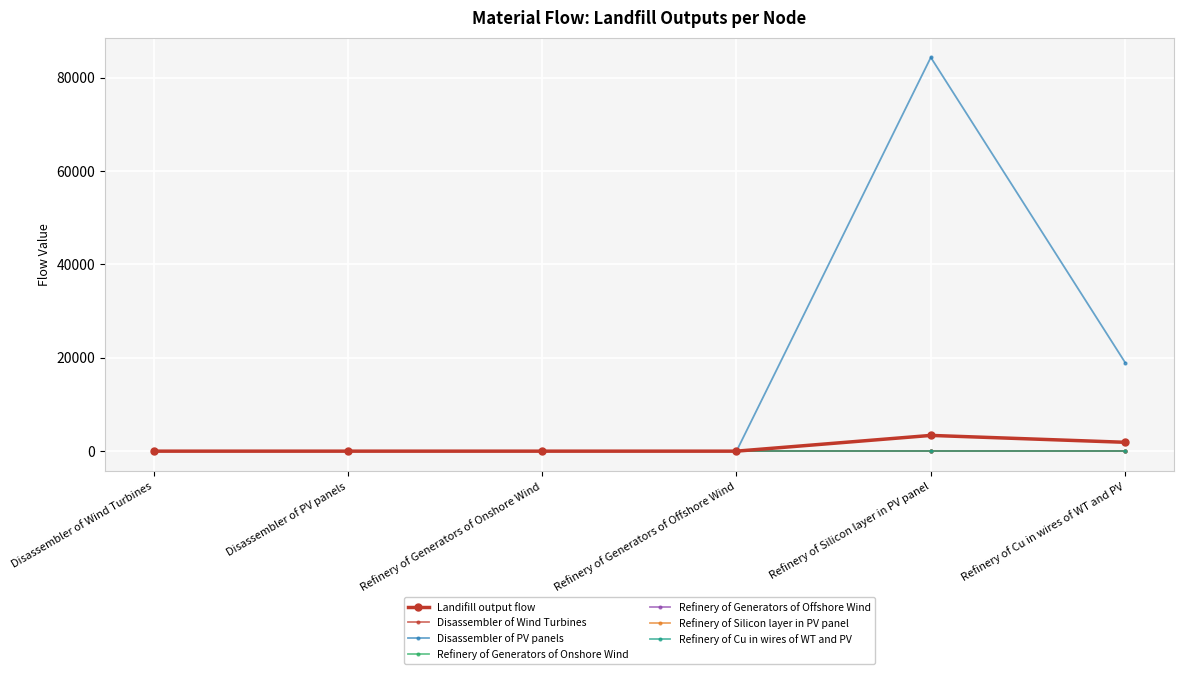

At how many categories does at least one series exceed 64601?

1